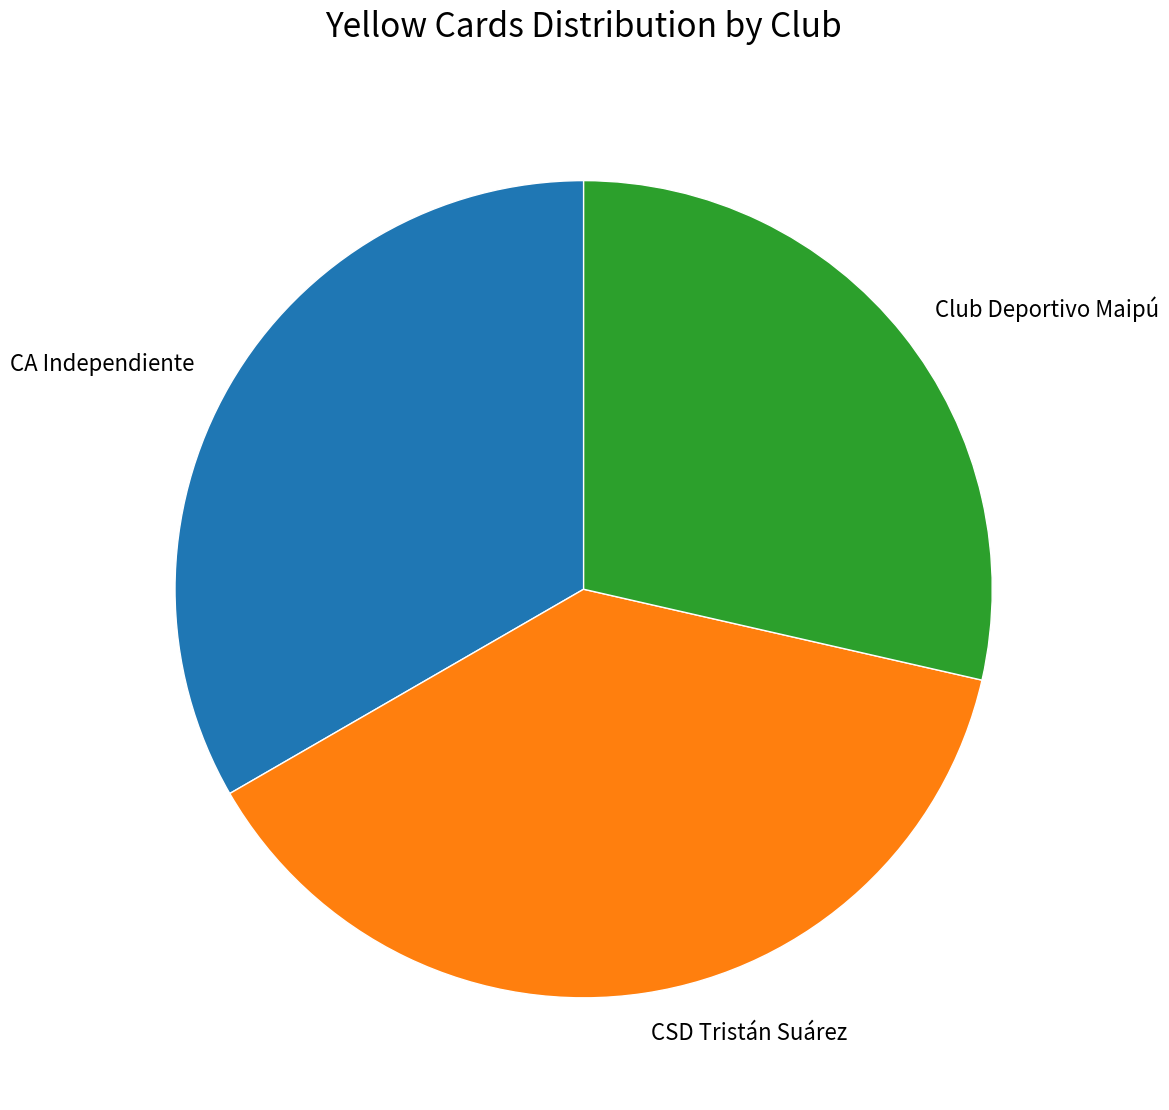

What is the ratio of the value at CSD Tristán Suárez to the value at CA Independiente?

1.1